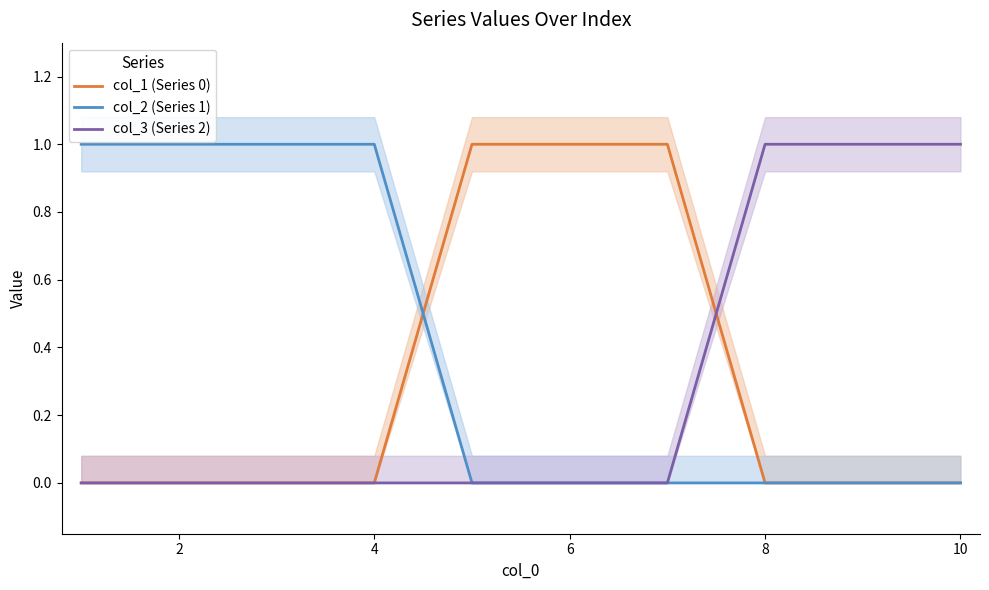

How many values in col_3 (Series 2) are above zero?

3